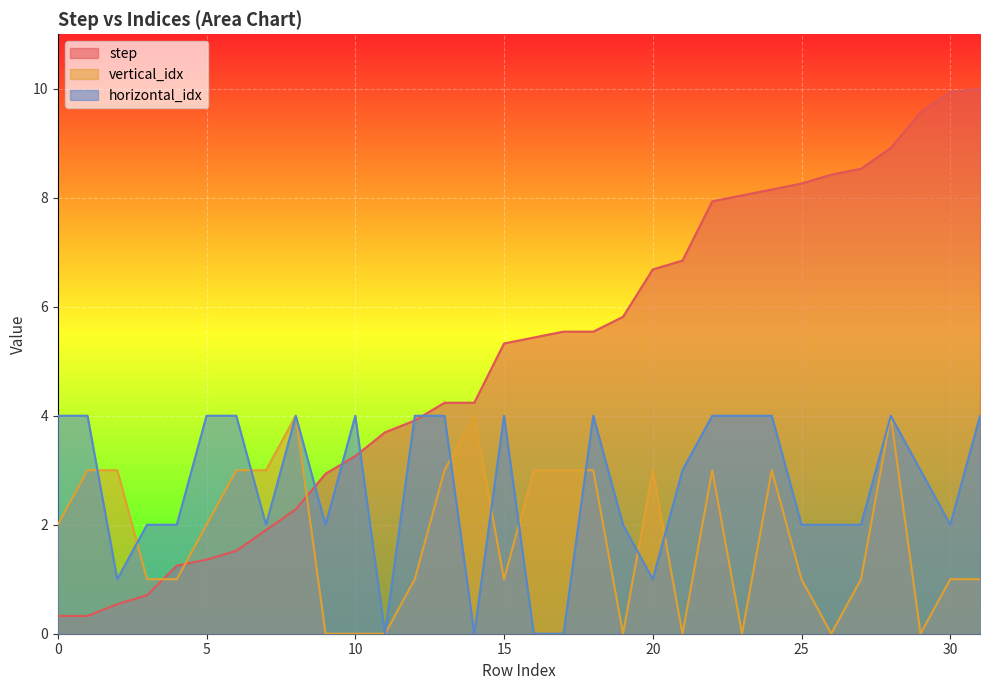

What is the approximate value of horizontal_idx at 30?

2.0